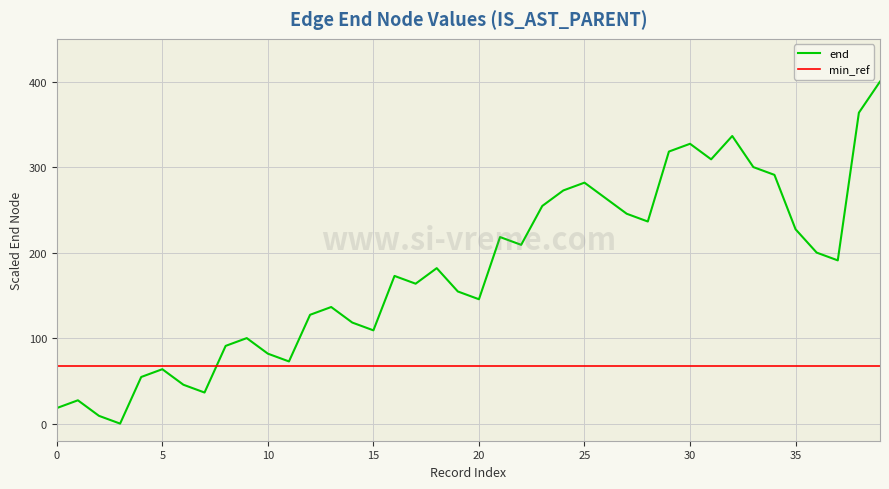

Between 8194894 and 8194904, which is larger?

8194904